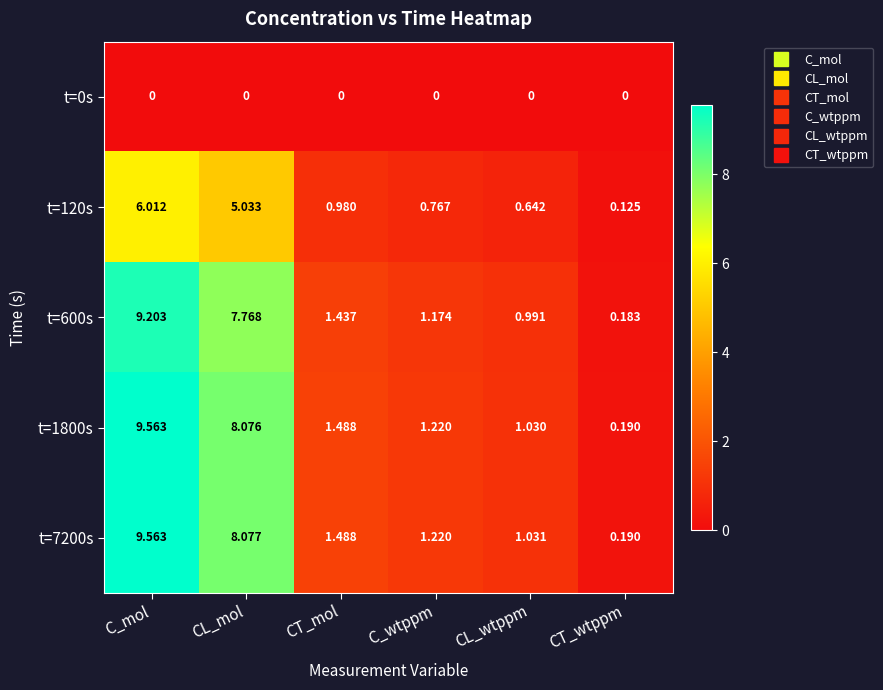

How many categories are shown in the chart?

6